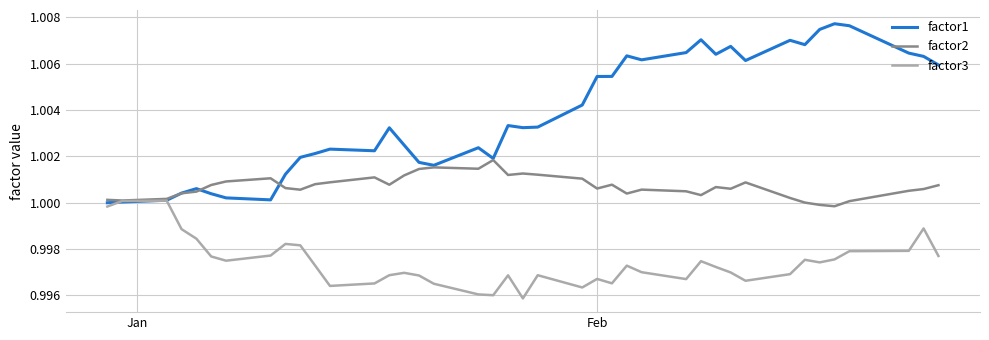

Which series has the widest spread of values?

factor1